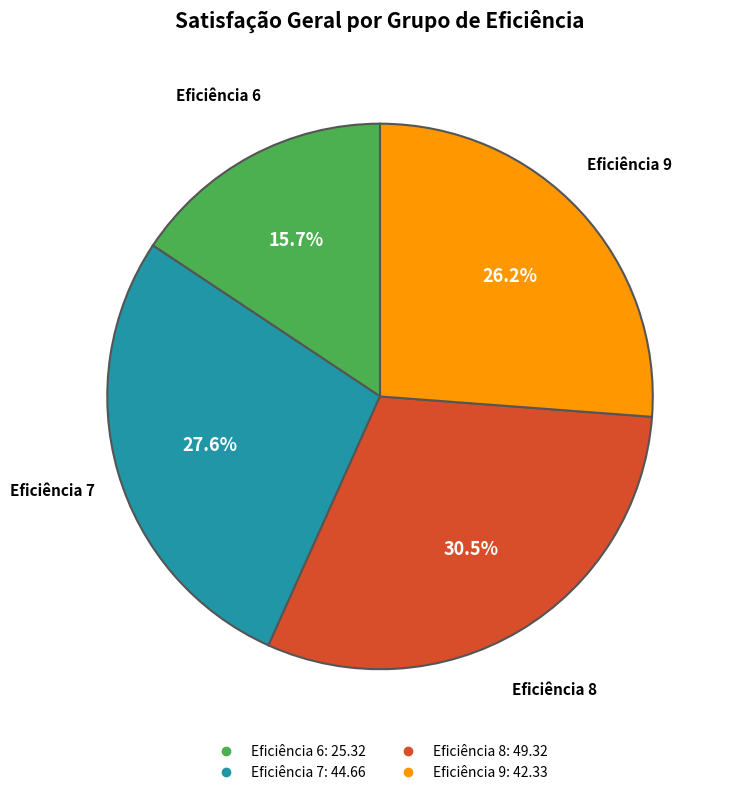

Is there a majority slice in this chart?

No